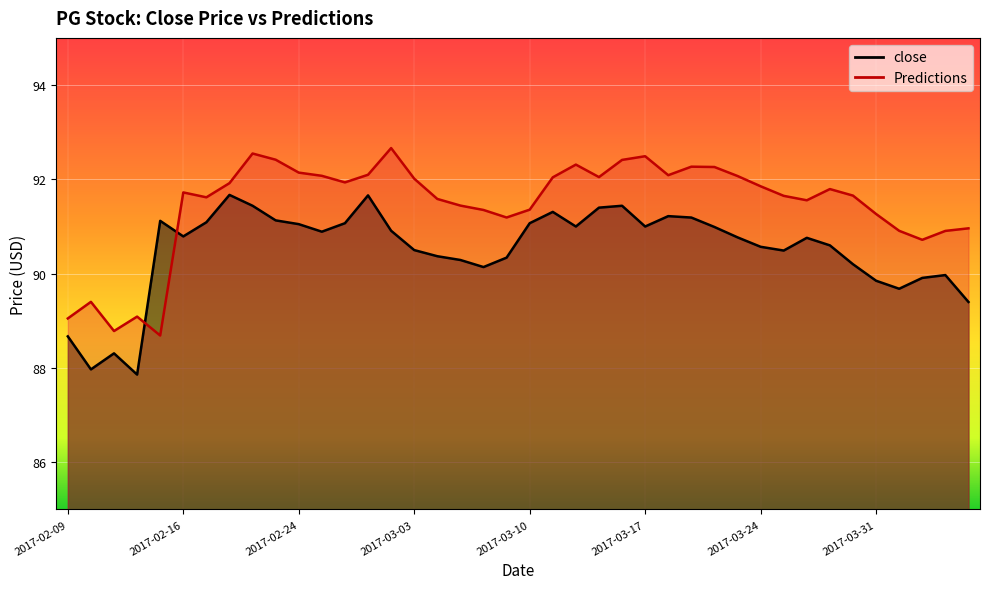

What is the value of the close point at the 27th from the left?

91.2